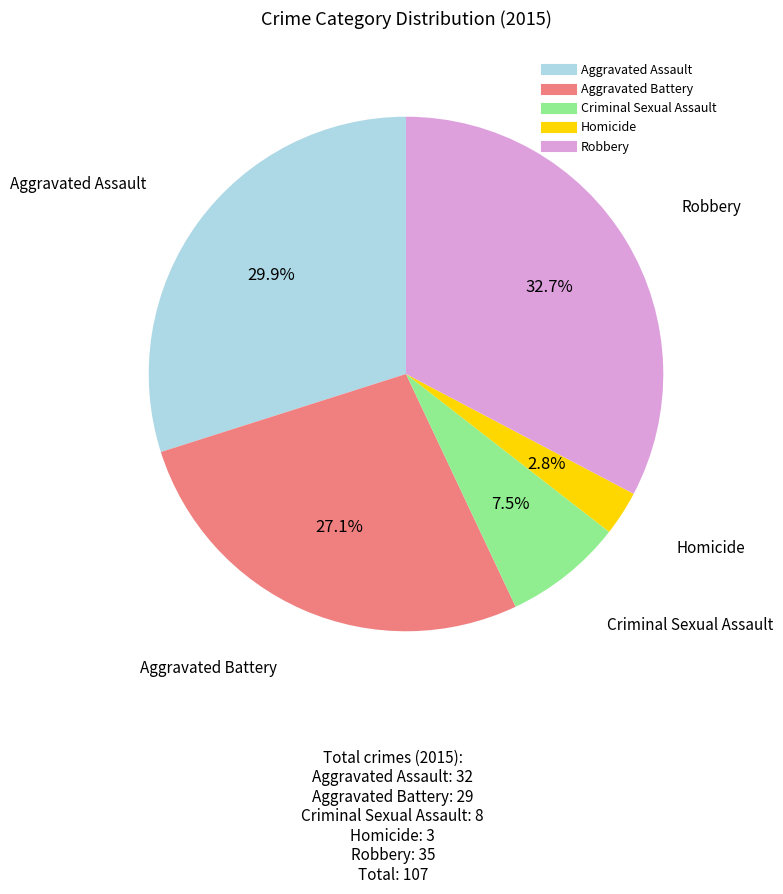

To the nearest percent, what is the combined percentage of Homicide and Criminal Sexual Assault?

10%